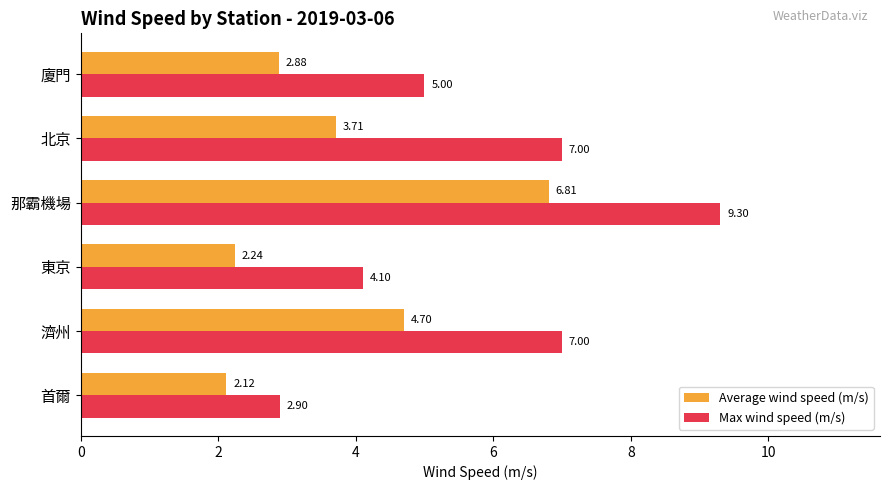

At how many categories does at least one series exceed 4?

5